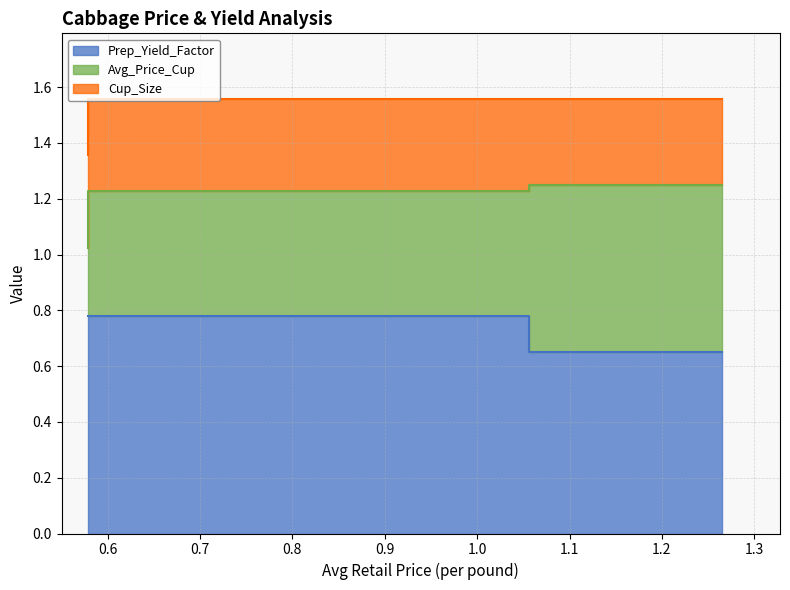

Which has a higher value, 0.5792083942582089 or 1.056449727909086?

1.056449727909086